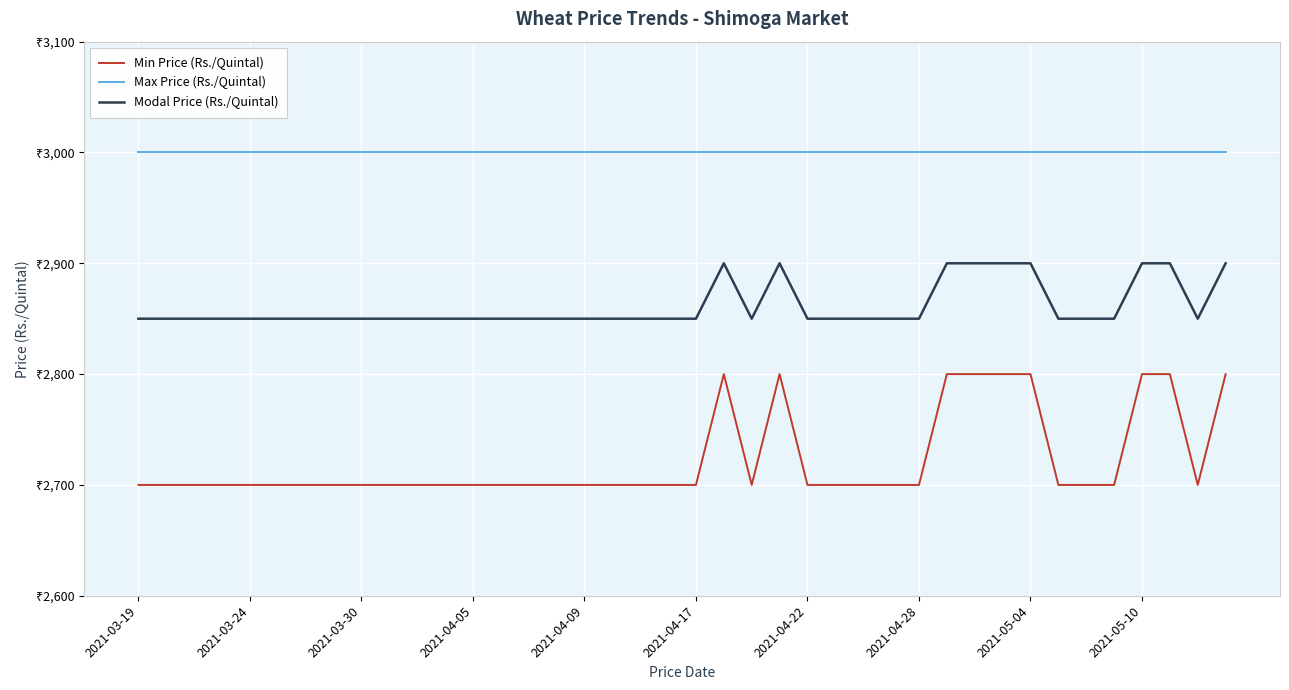

Rank the series by their maximum value, from highest to lowest.

Max Price (Rs./Quintal), Modal Price (Rs./Quintal), Min Price (Rs./Quintal)